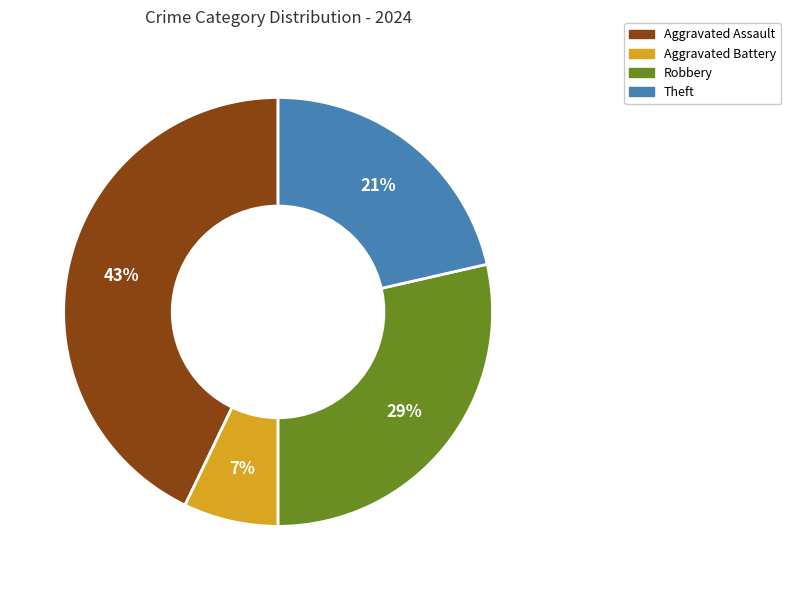

To the nearest percent, what is the average slice percentage?

25%